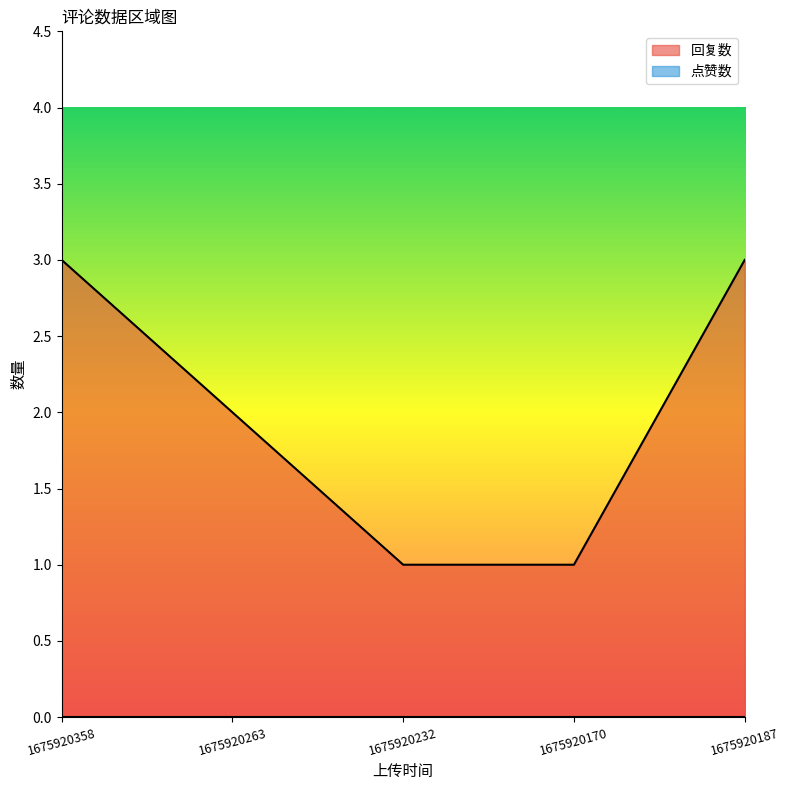

How many lines are shown in the chart?

2